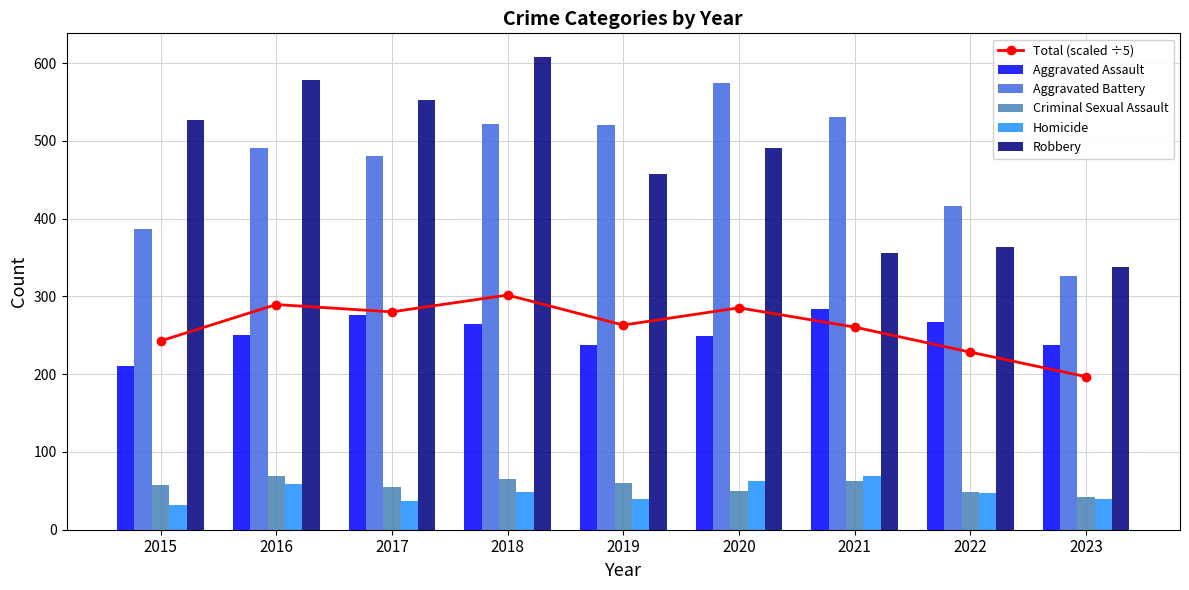

What is the difference between the Aggravated Battery values at 2017 and 2023?

154